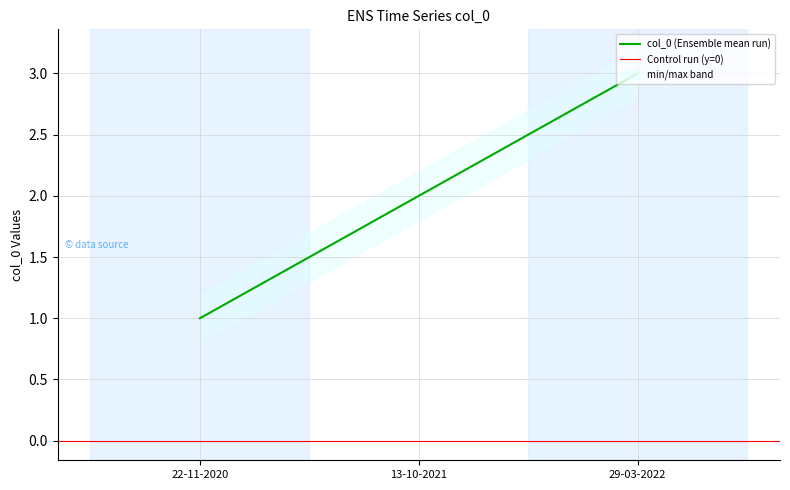

True or false: col_0 (Ensemble mean run) has a value of 1 at 22-11-2020.

True